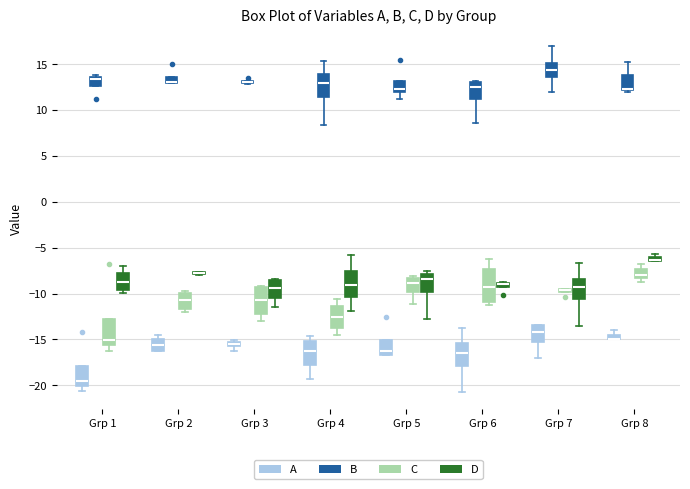

Where is the upper edge of the box for Grp 2 (A) on the y-axis? The values are not printed on the chart, so give them approximately, as read against the axis.

-15.0